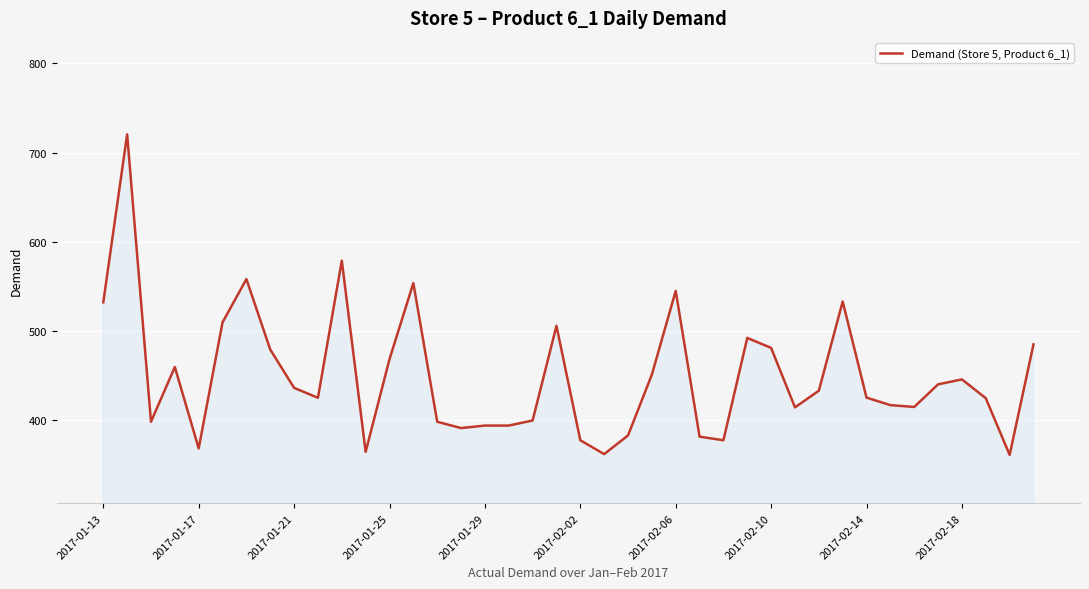

What is the maximum value shown in the chart?

720.4